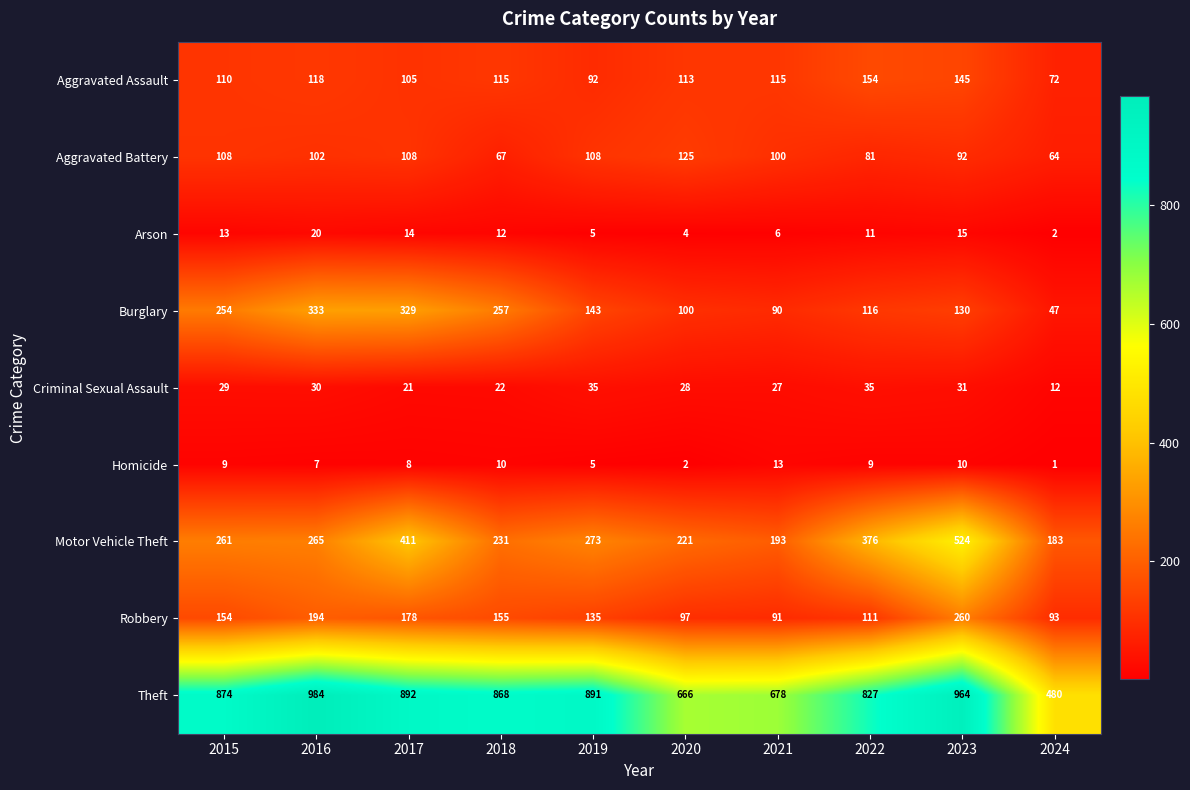

What is the spread (max minus min) of values at 2023?

954